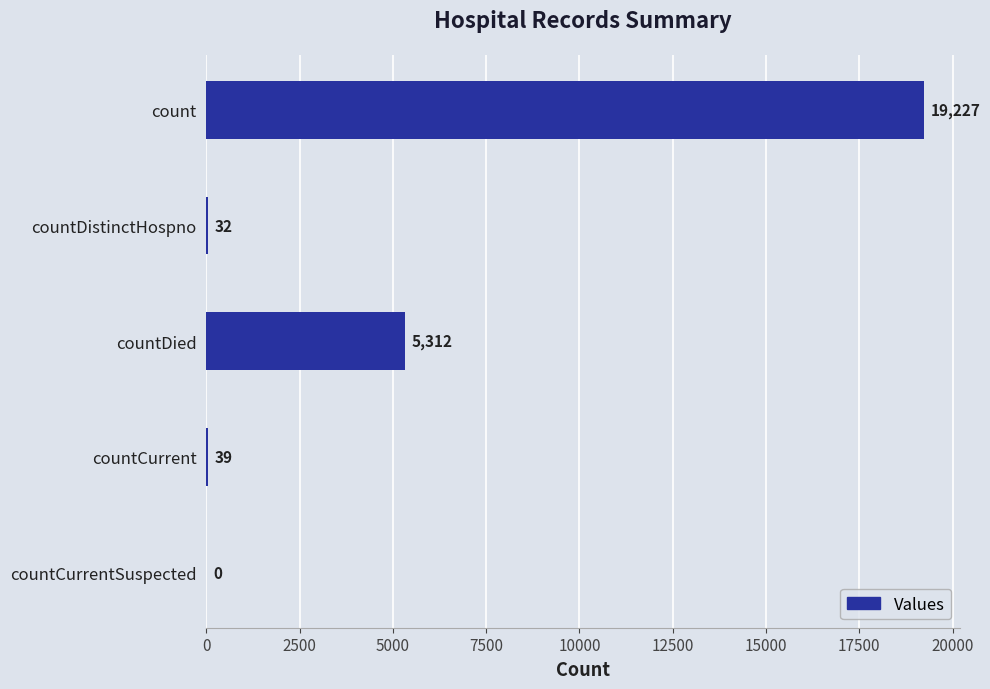

What is the change in value from count to countDistinctHospno?

-19195